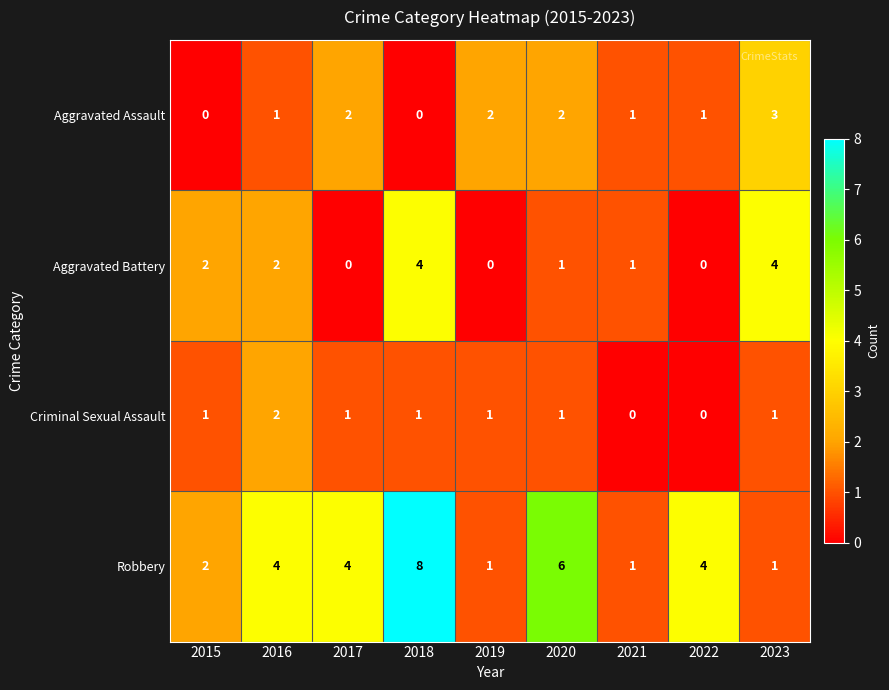

What is the sum of all Aggravated Battery values?

14